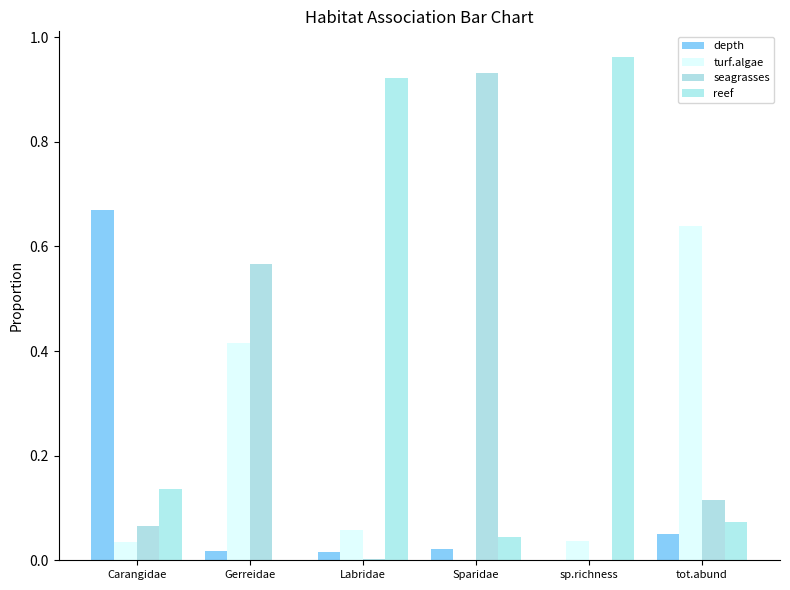

Does the chart contain stacked bars?

No